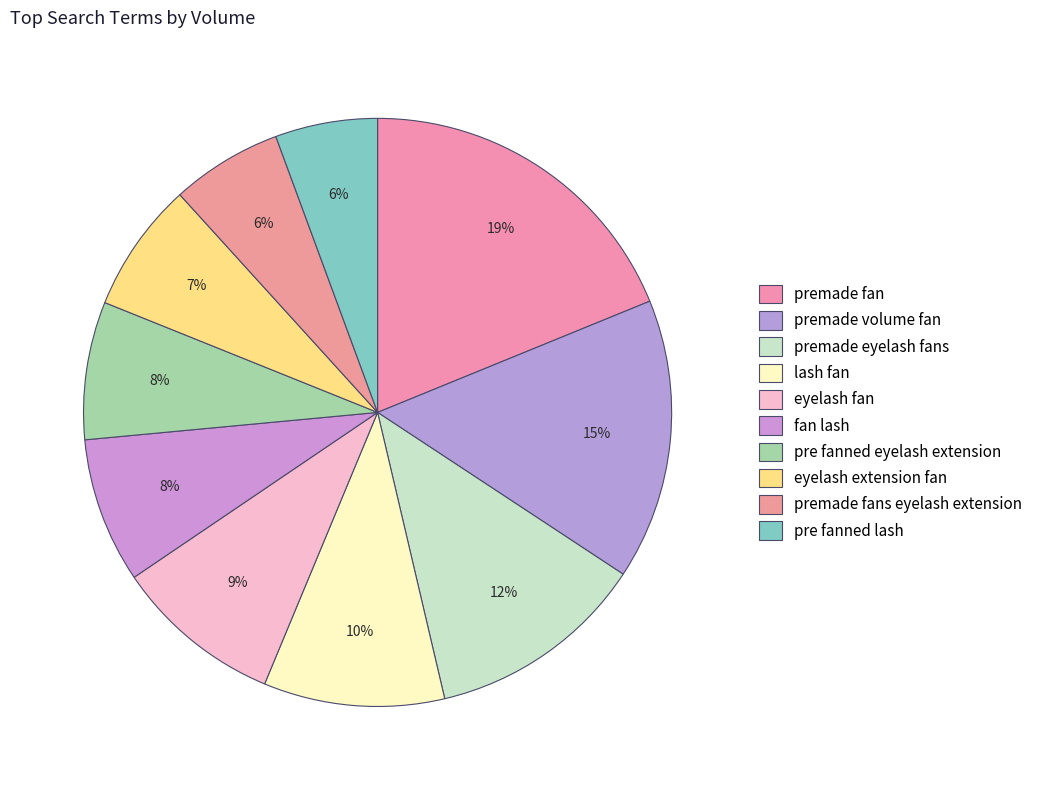

To the nearest percent, what is the difference between the premade fans eyelash extension and premade eyelash fans slice percentages?

6%